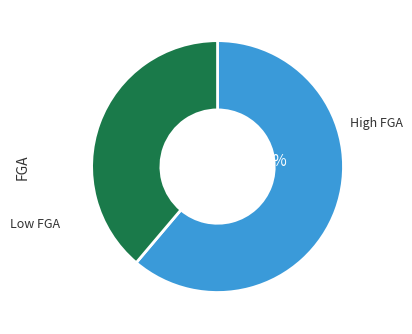

Does any single category account for the majority?

Yes